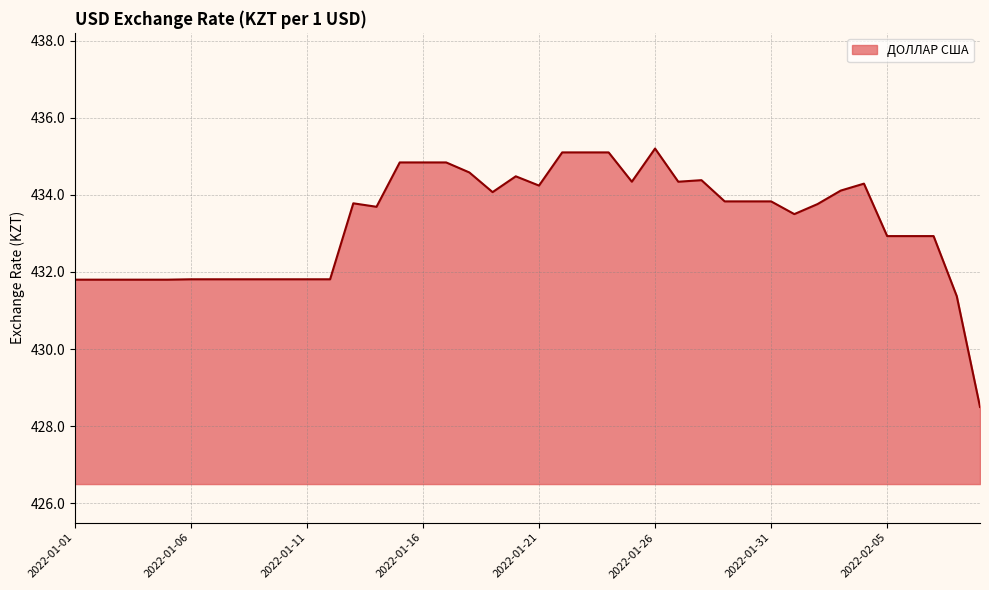

What is the smallest value displayed?

428.5